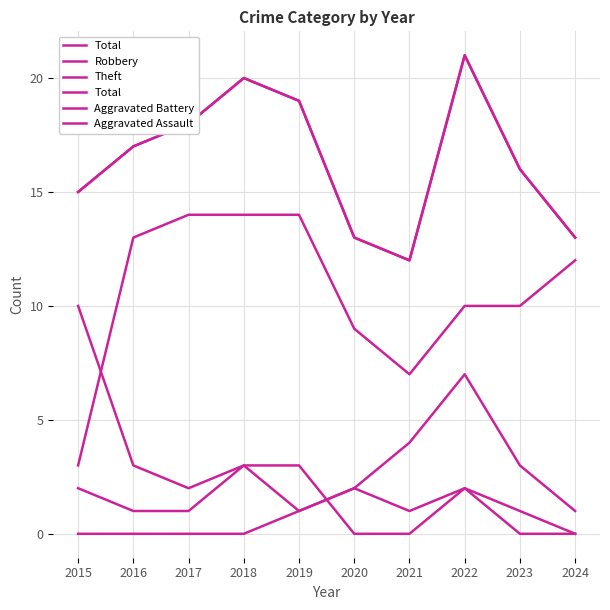

Between 2021 and 2016, which is larger?

2016